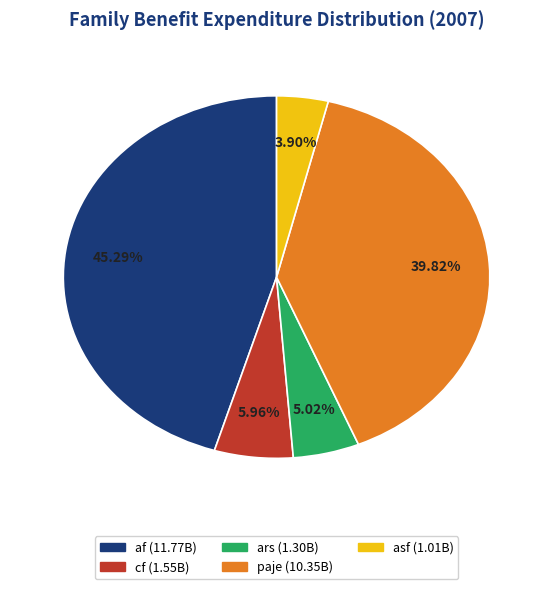

Approximately how many times larger is the value at cf compared to af?

0.1